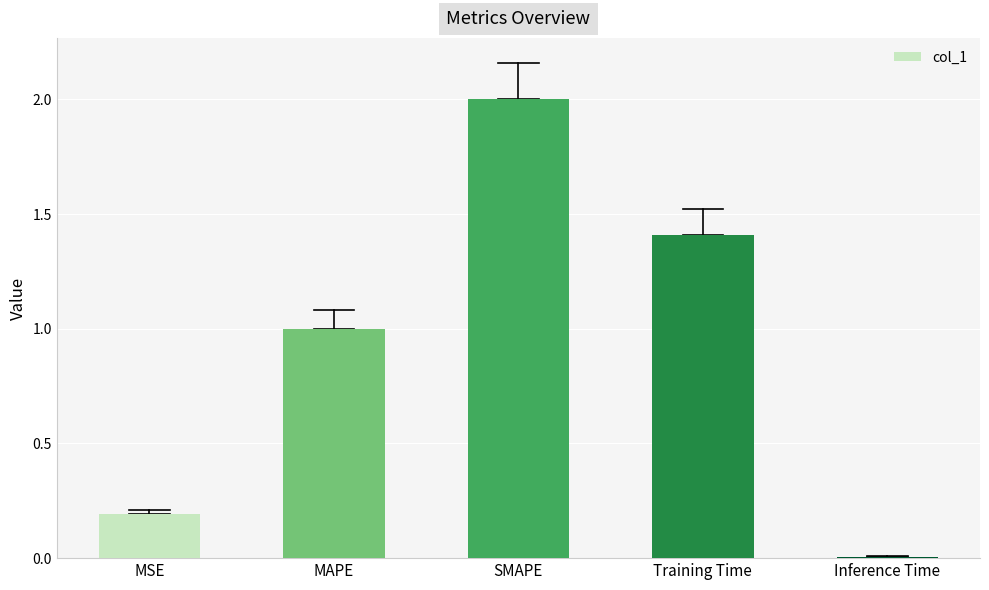

Count the number of data series in this chart.

1